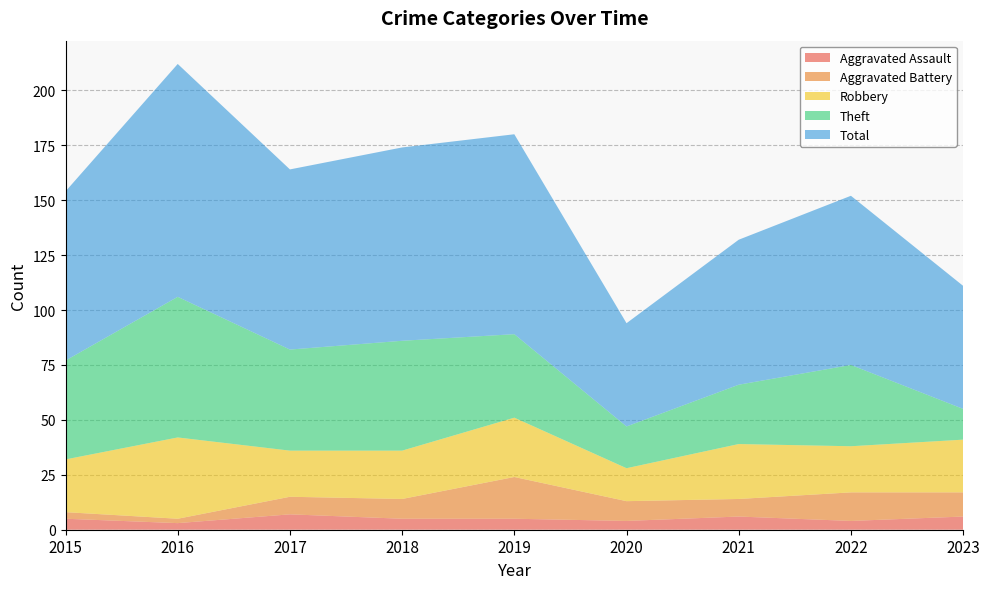

Reading left to right, extract all data points from this chart.

Aggravated Assault: 5	3	7	5	5	4	6	4	6
Aggravated Battery: 3	2	8	9	19	9	8	13	11
Robbery: 24	37	21	22	27	15	25	21	24
Theft: 45	64	46	50	38	19	27	37	14
Total: 77	106	82	88	91	47	66	77	56